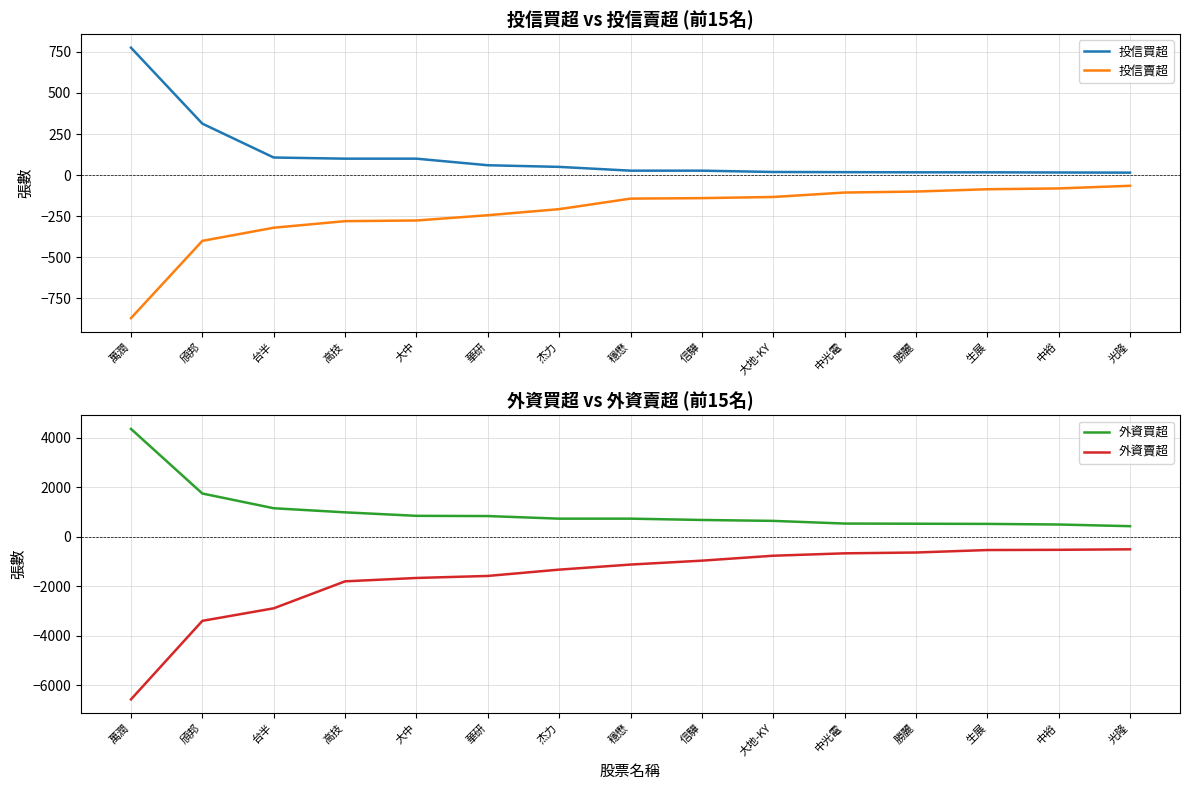

Which series has the largest range (max minus min)?

外資賣超